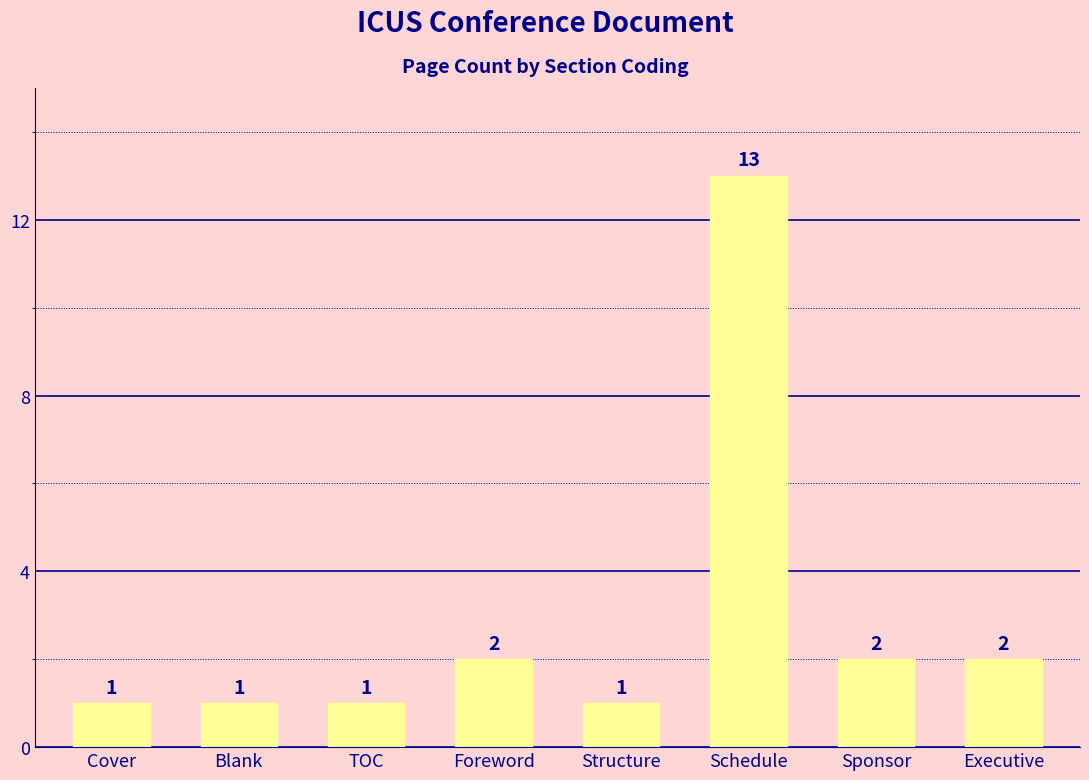

Which has a higher value, Executive or TOC?

Executive